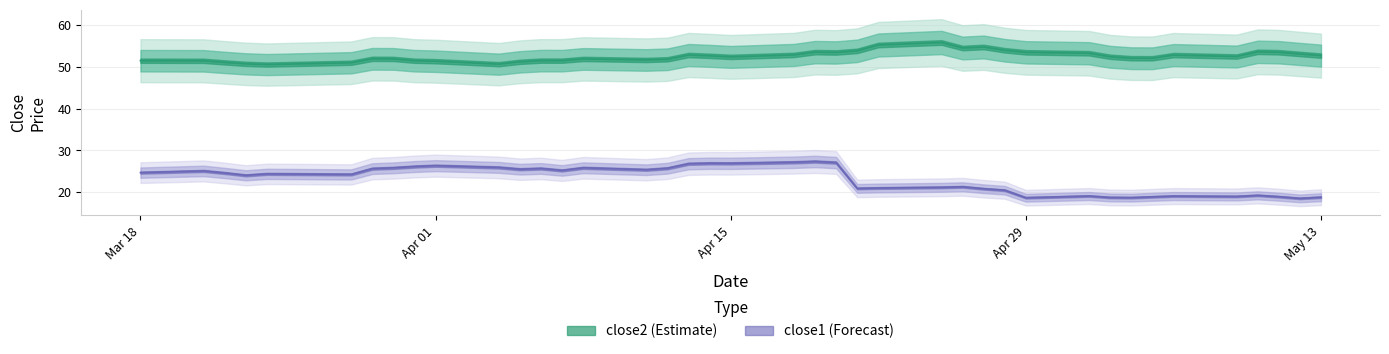

Which category has the highest value in the close1 series?

2016-04-19